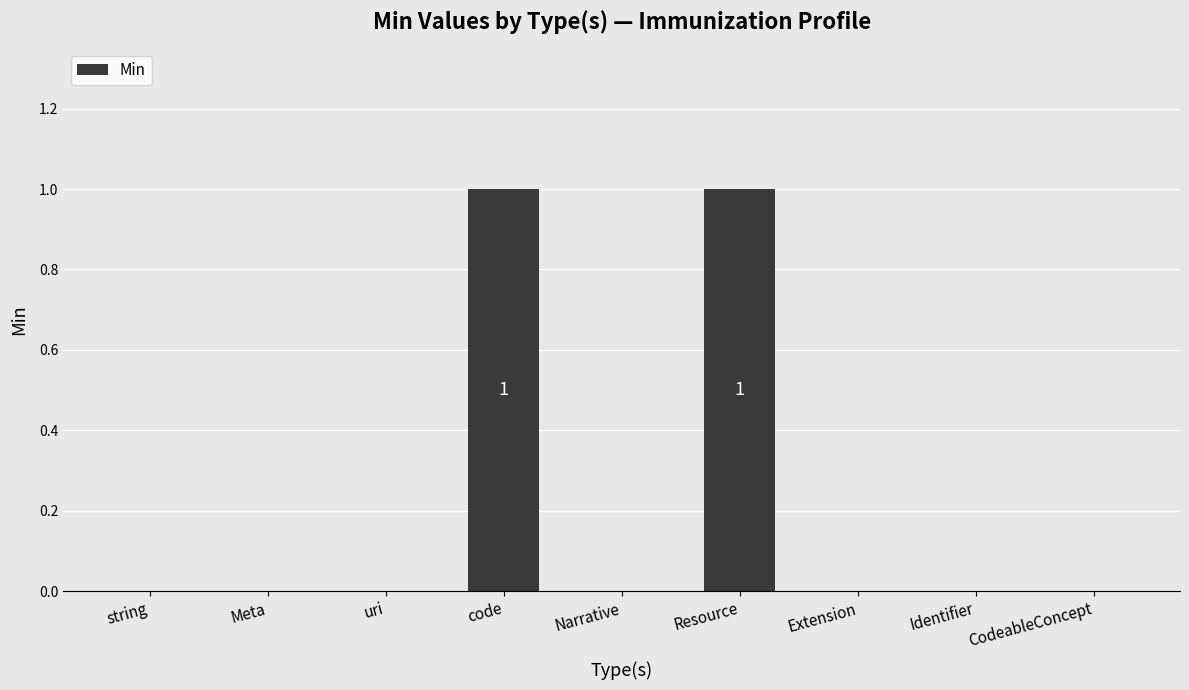

What is the difference between the values at Extension and Resource?

1